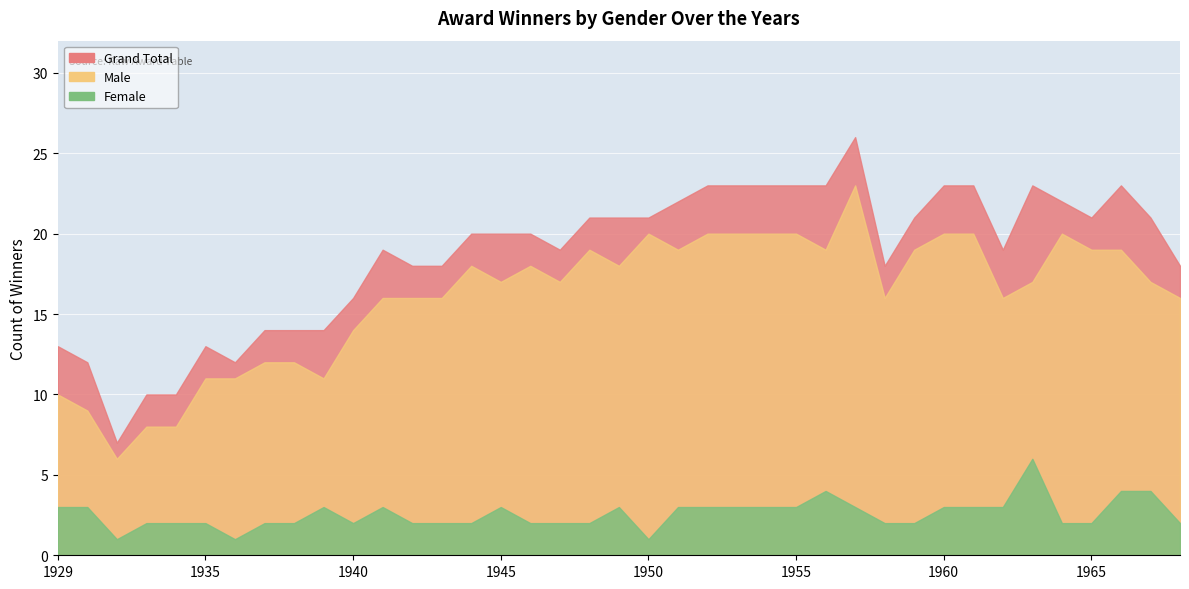

Rank the series at 1968 from lowest to highest value.

Female, Male, Grand Total